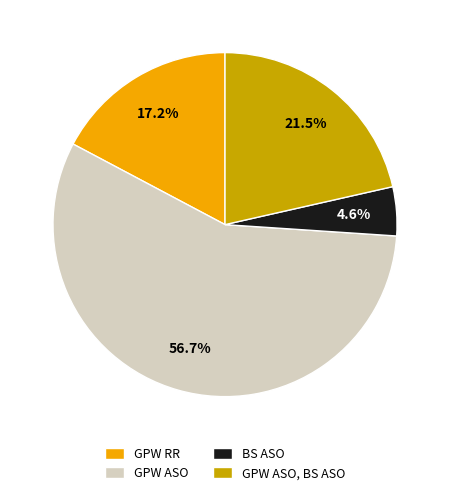

To the nearest percent, what portion does BS ASO represent?

5%